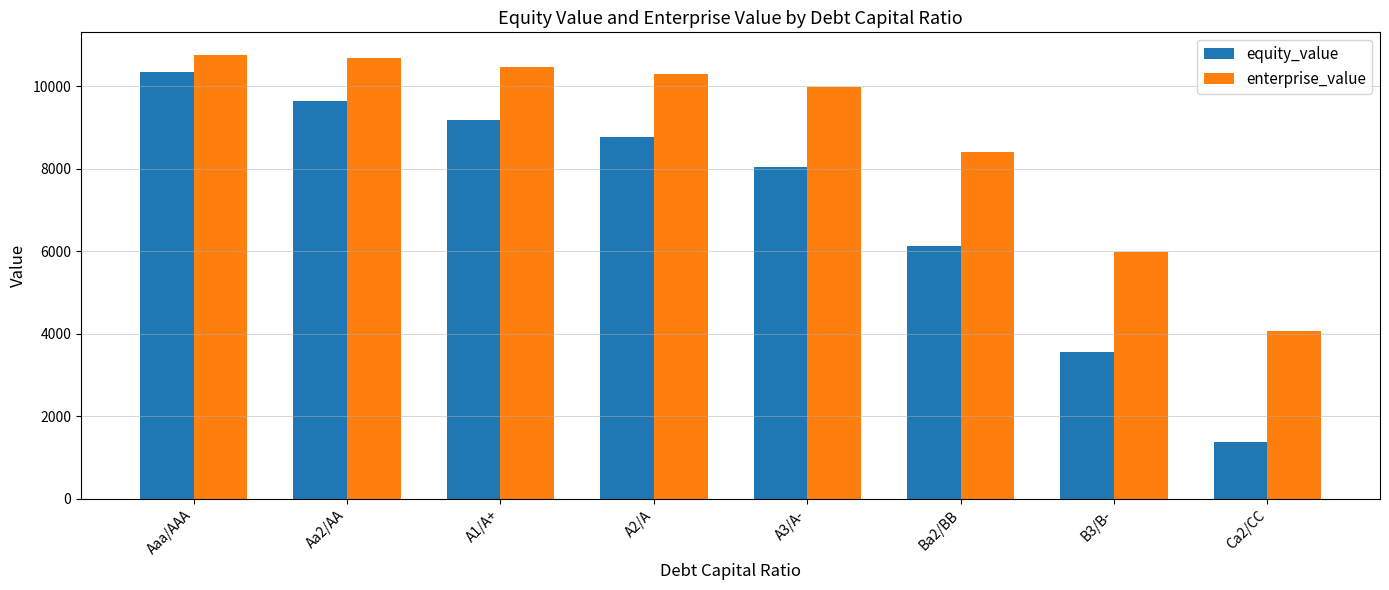

What is the sum of the equity_value values at Aaa/AAA and A1/A+?

19532.7